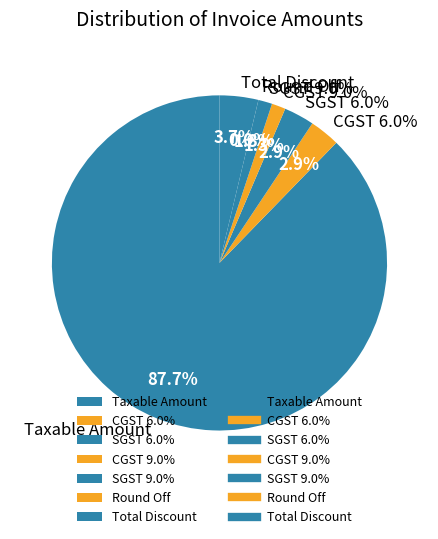

Which slice is the smallest?

Round Off